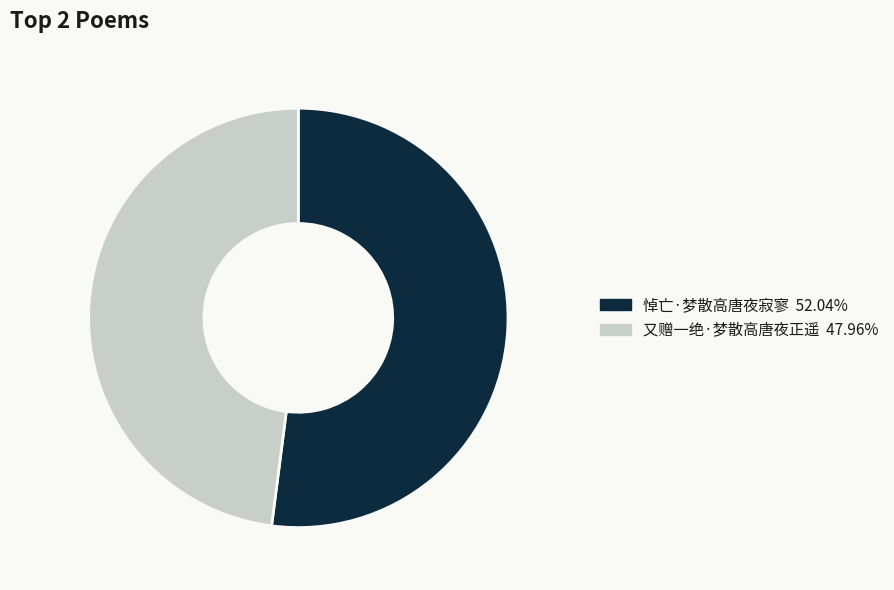

What is the largest slice in the pie chart?

悼亡·梦散高唐夜寂寥